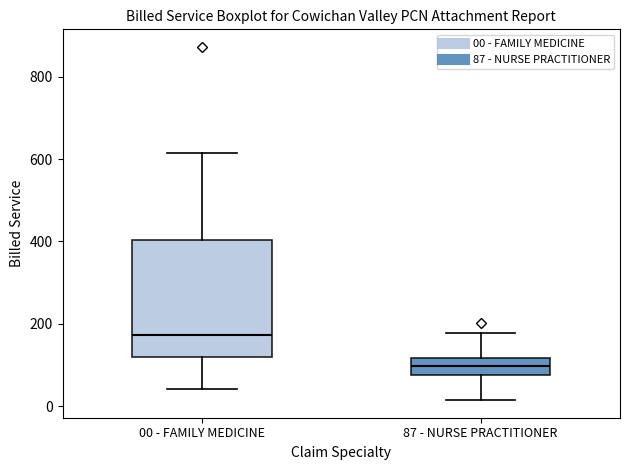

Where does the median line of the box for 00 - FAMILY MEDICINE sit on the y-axis? The values are not printed on the chart, so give them approximately, as read against the axis.

180